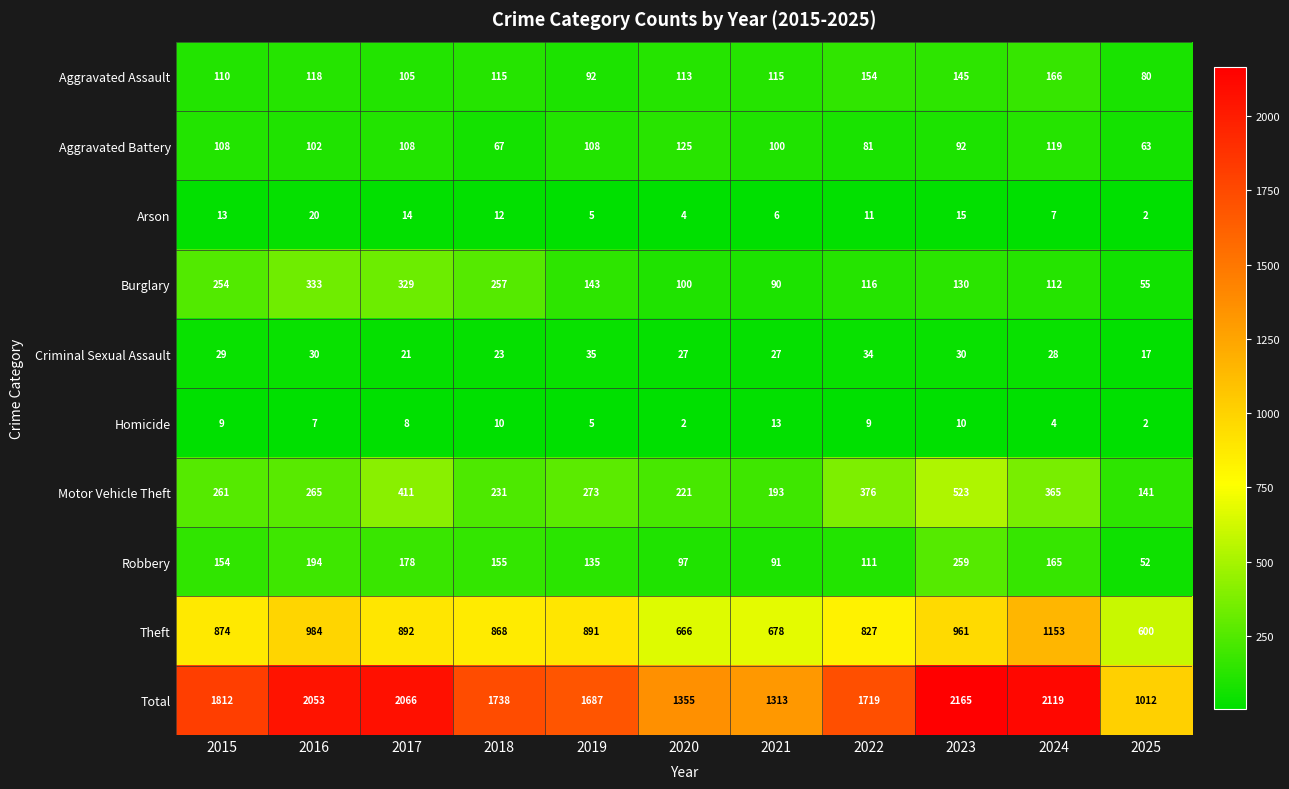

How many data points does each series have?

11